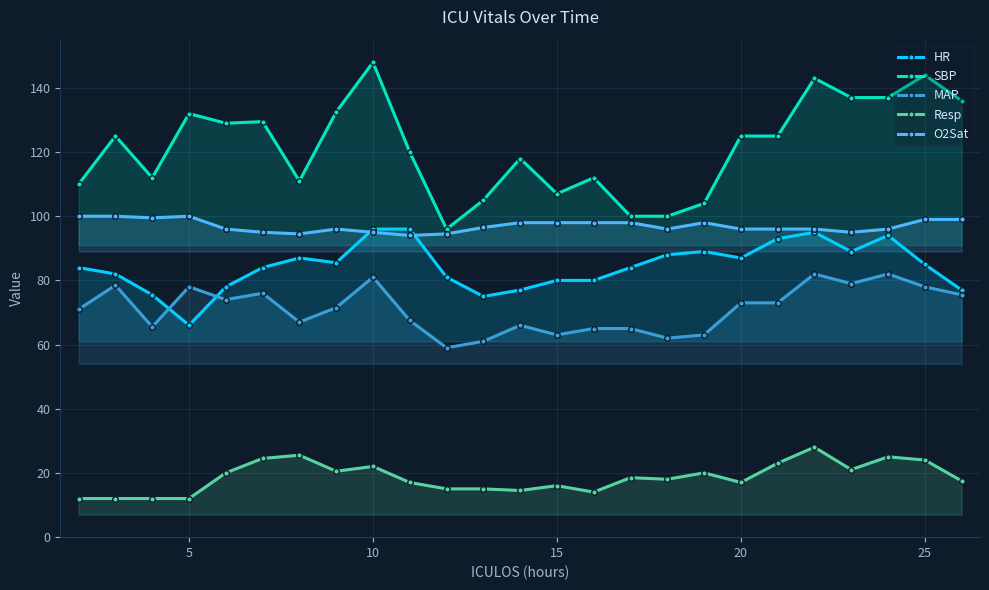

What is the minimum value for MAP?

59.0